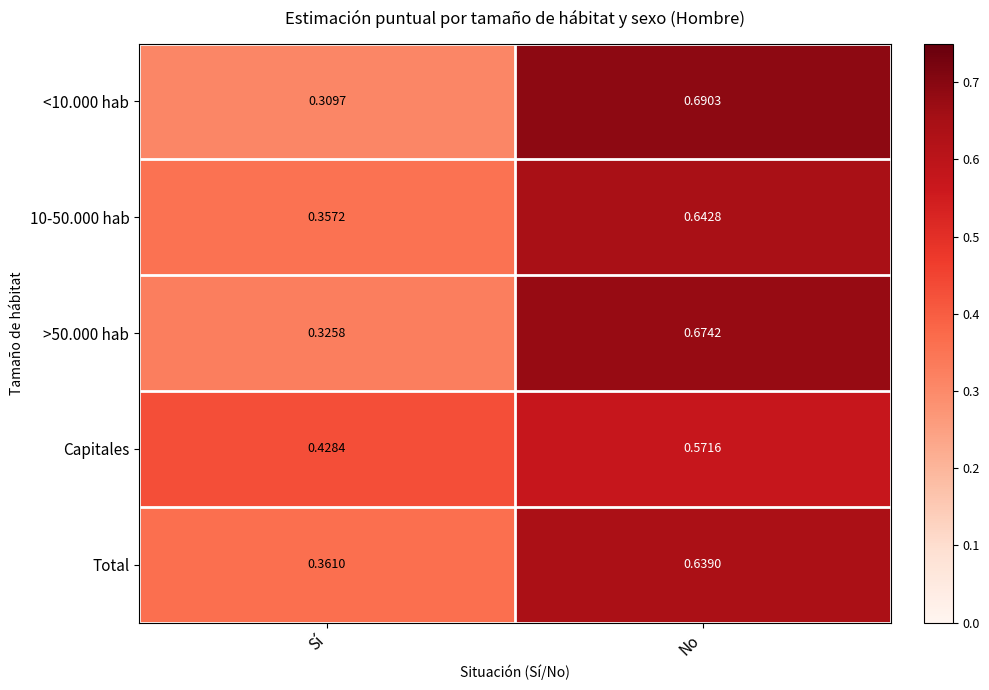

At which category is the sum across all series the highest?

No